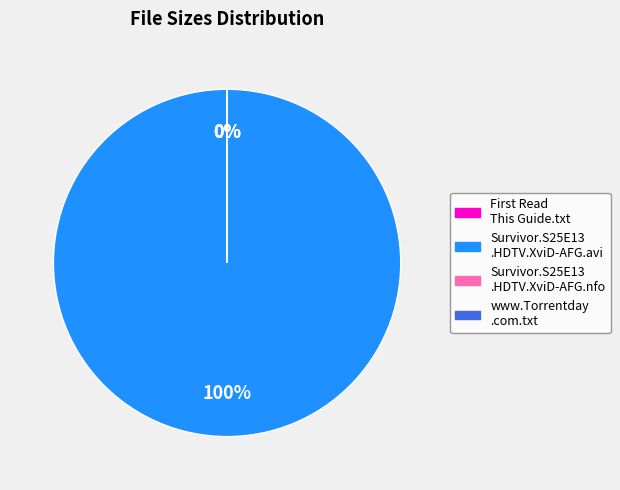

Rank the categories by value from highest to lowest.

Survivor.S25E13.HDTV.XviD-AFG.avi, First Read This Guide.txt, www.Torrentday.com.txt, Survivor.S25E13.HDTV.XviD-AFG.nfo